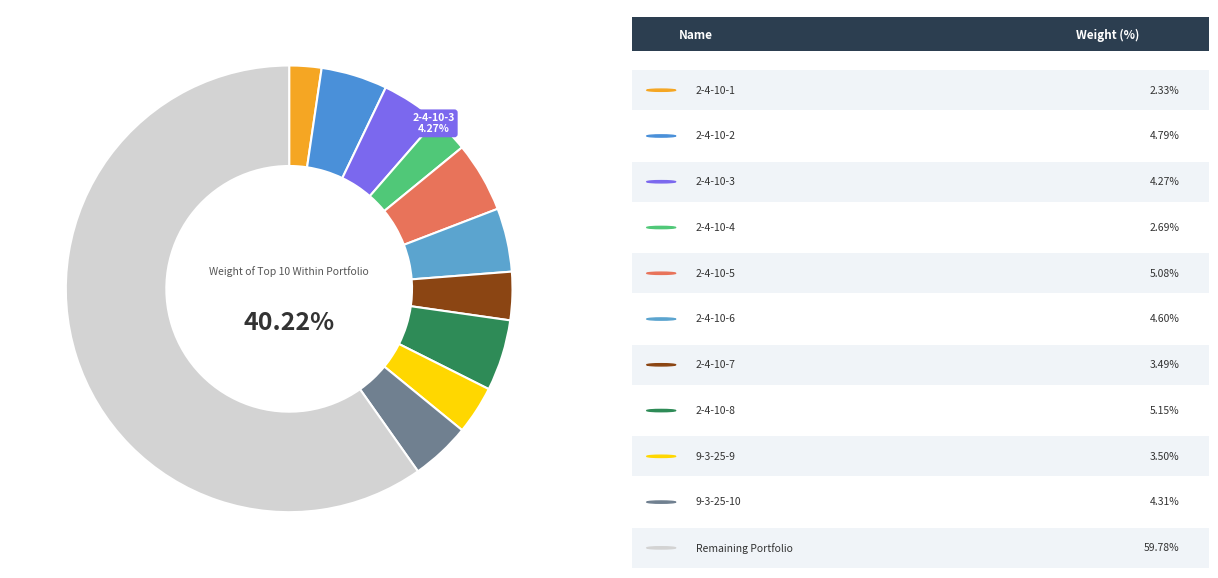

To the nearest percent, what is the difference between the 2-4-10-4 and 2-4-10-1 slice percentages?

1%